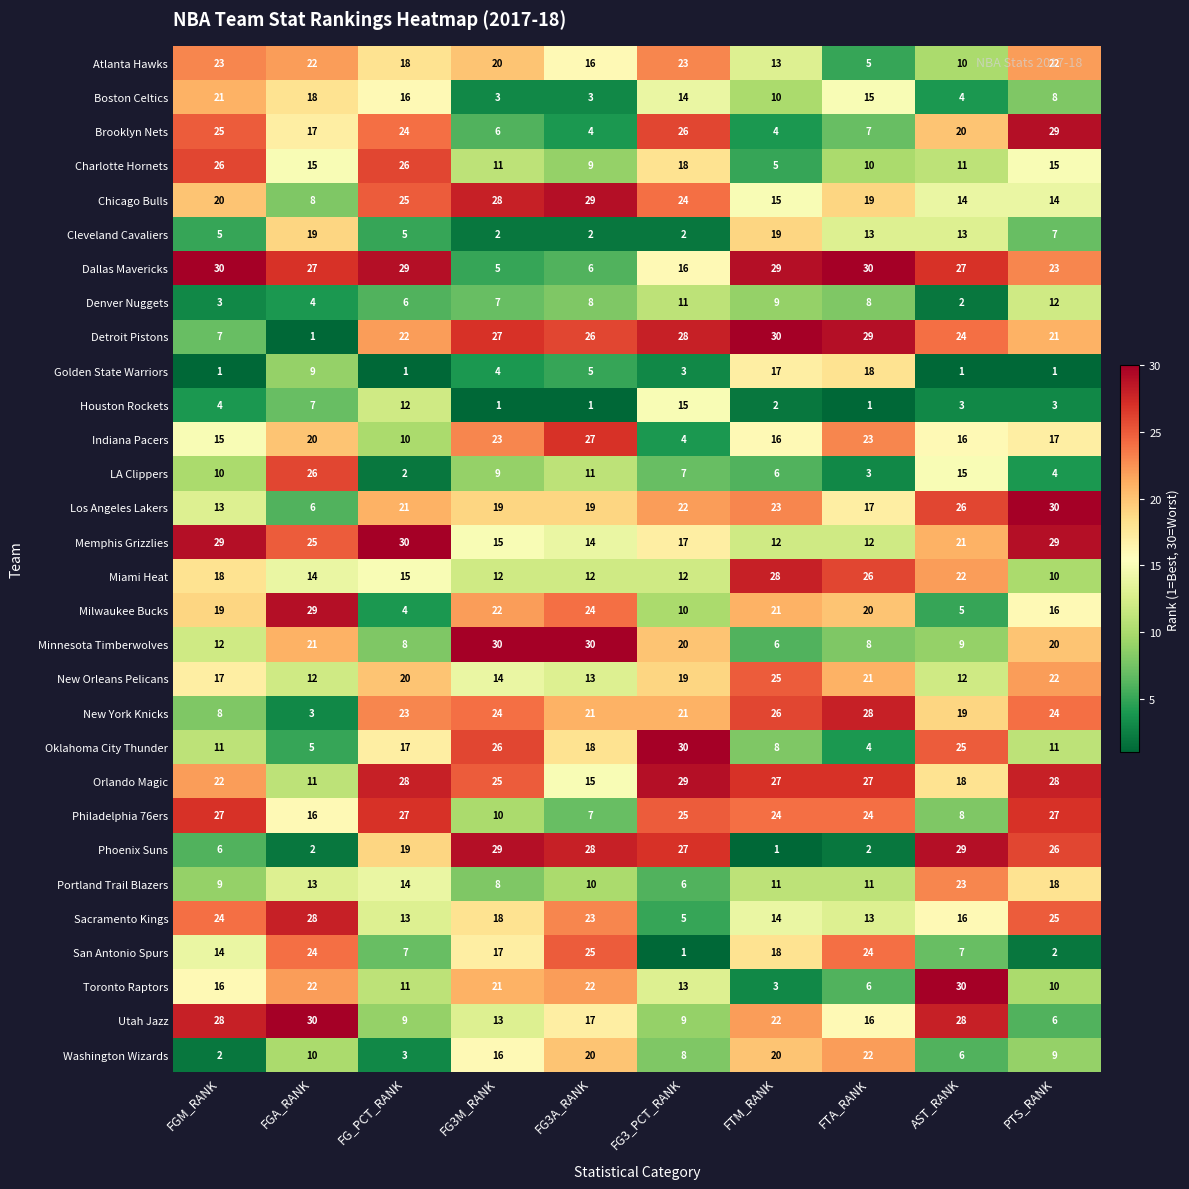

The value of LA Clippers at FGA_RANK is 26. True or false?

True